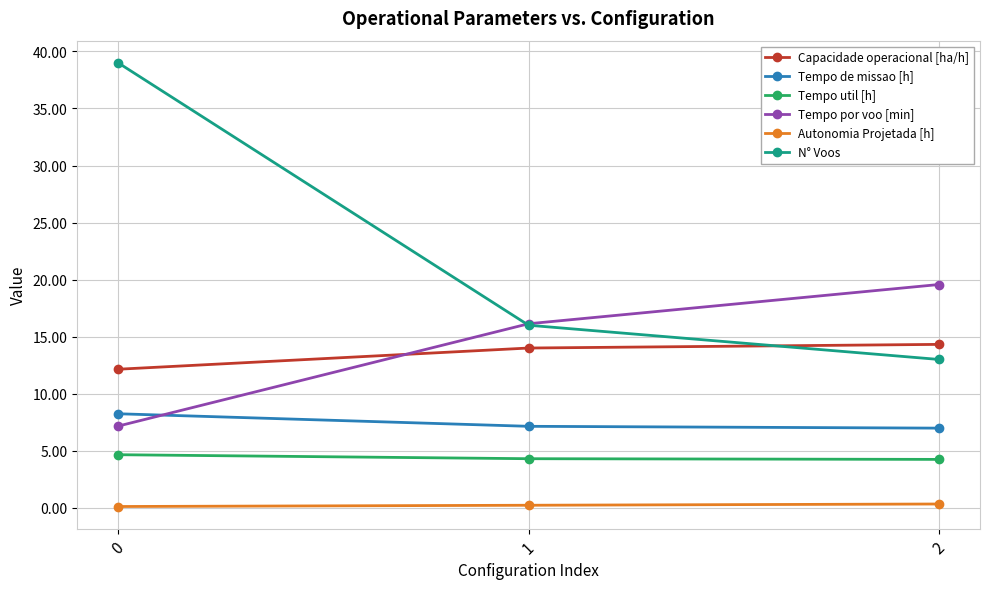

What is the value of the Autonomia Projetada [h] point at the 1st from the left?

0.1